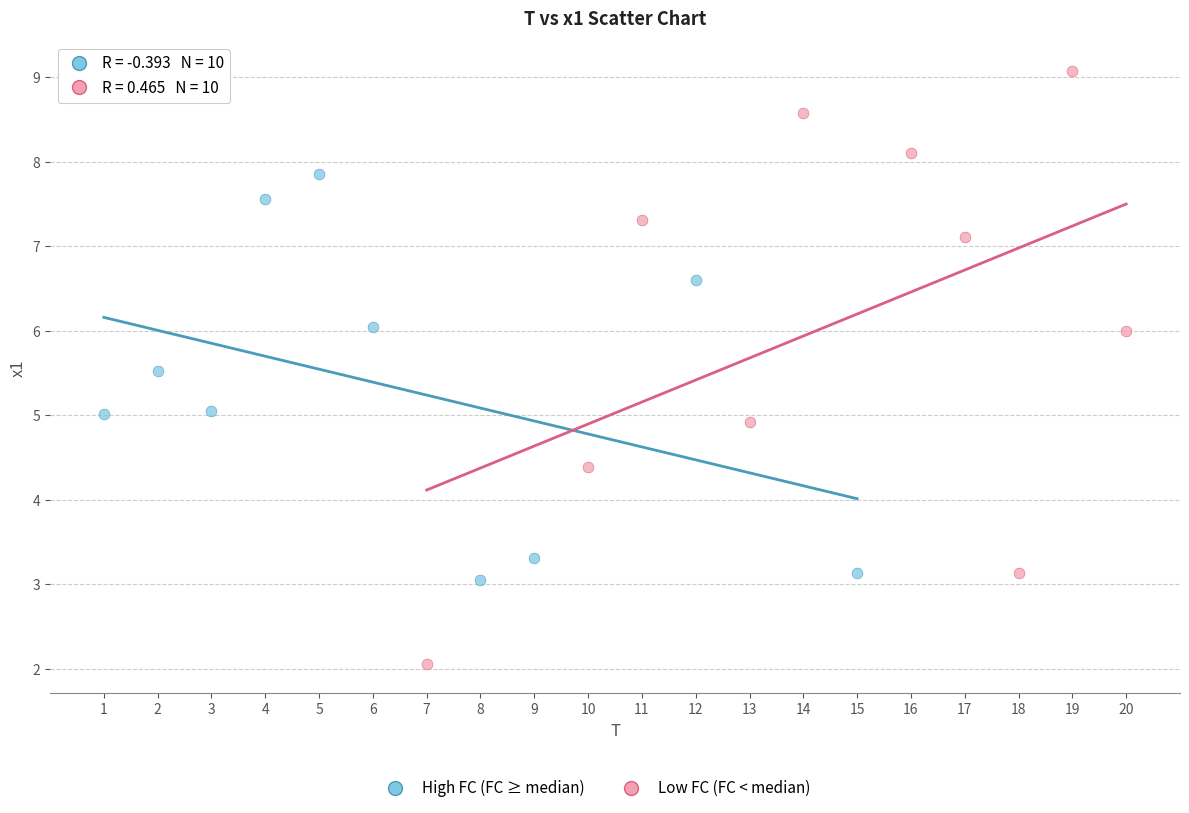

Which series reaches the maximum Y coordinate?

Low FC (FC < median)